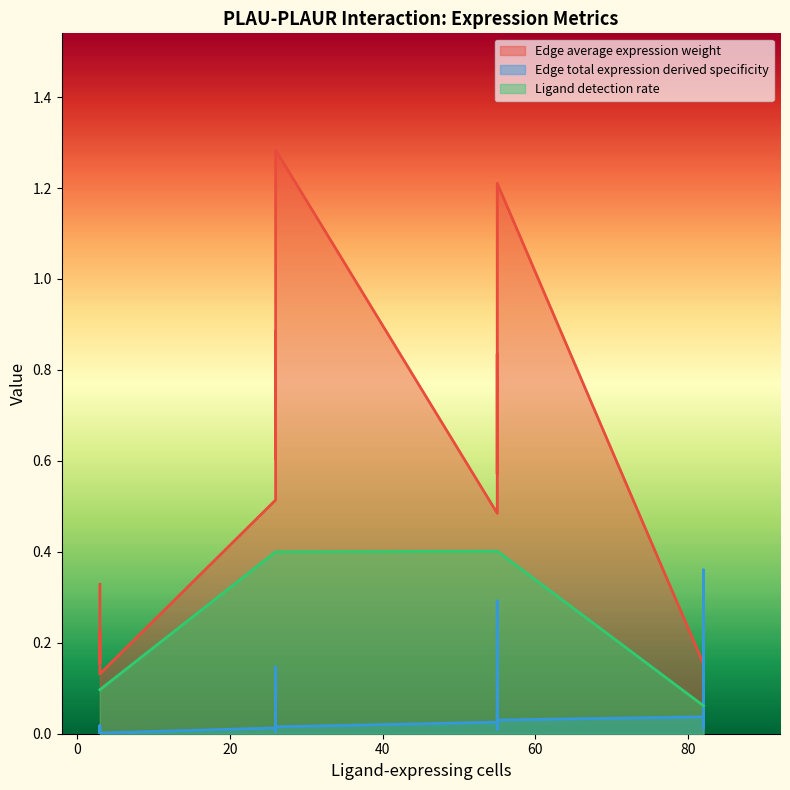

Where is Edge average expression weight nearest to the value 0?

82